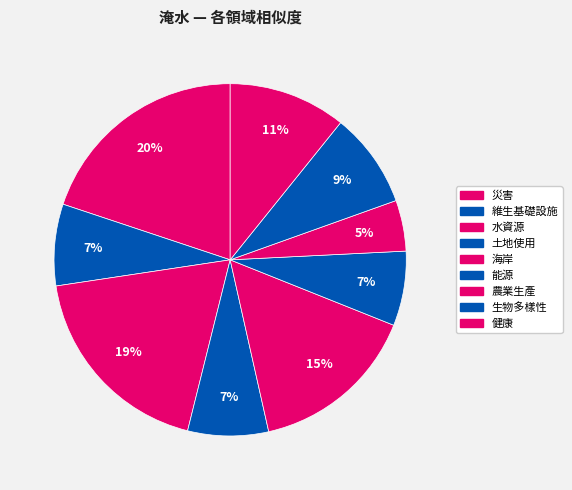

Is 災害 the majority of the pie?

No